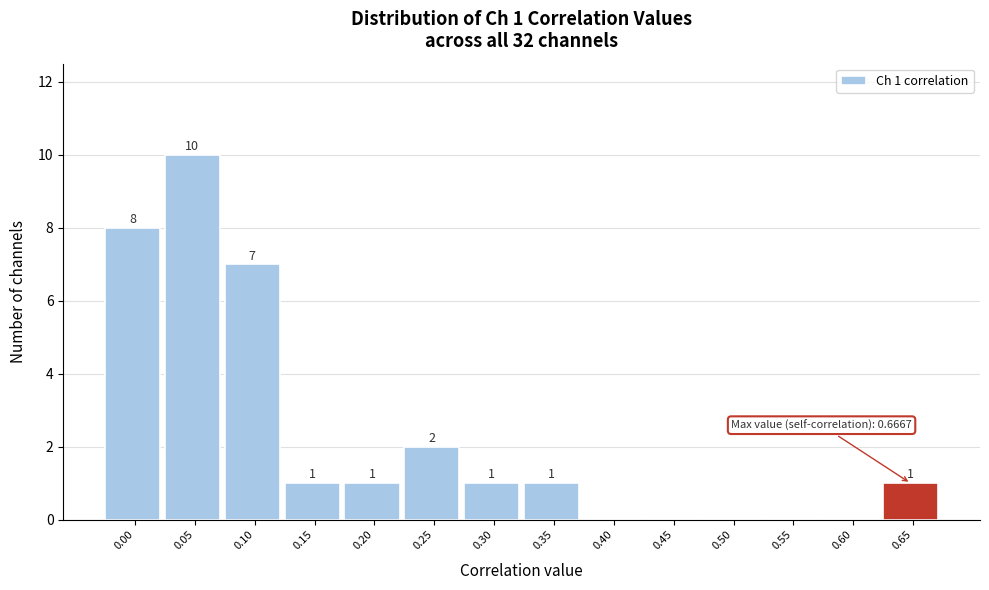

Reading left to right, extract all data points from this chart.

0.00=8	0.05=10	0.10=7	0.15=1	0.20=1	0.25=2	0.30=1	0.35=1	0.40=0	0.45=0	0.50=0	0.55=0	0.60=0	0.65=1